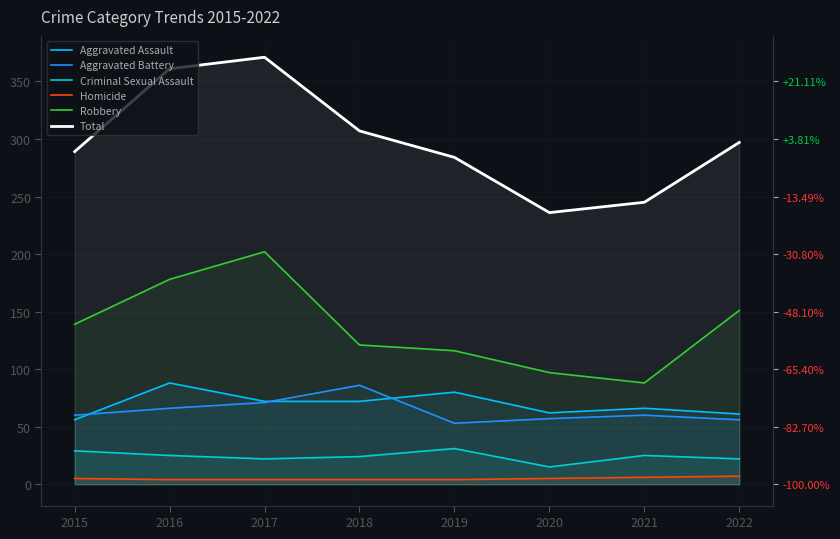

Where is Aggravated Assault nearest to the value 72?

2017